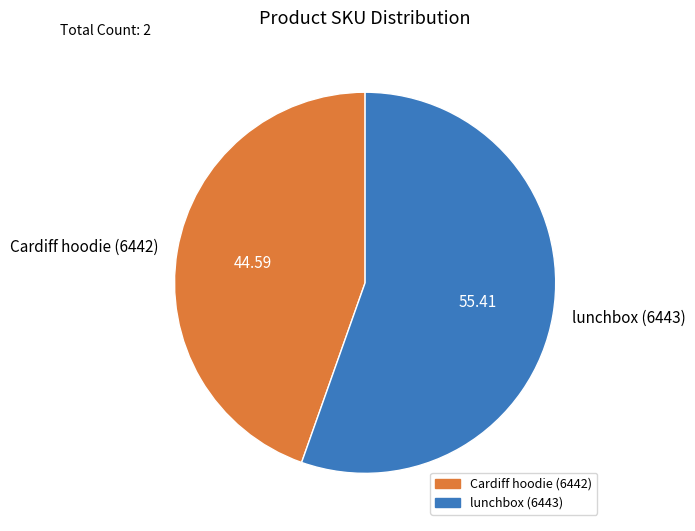

Is there any slice that represents more than half of the pie?

Yes